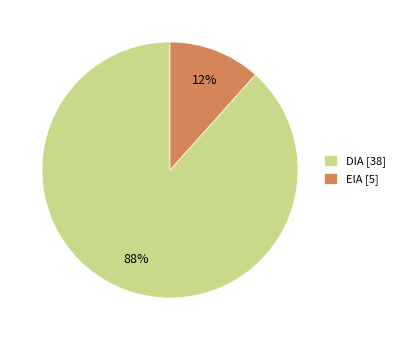

Which category has the biggest portion of the pie?

DIA